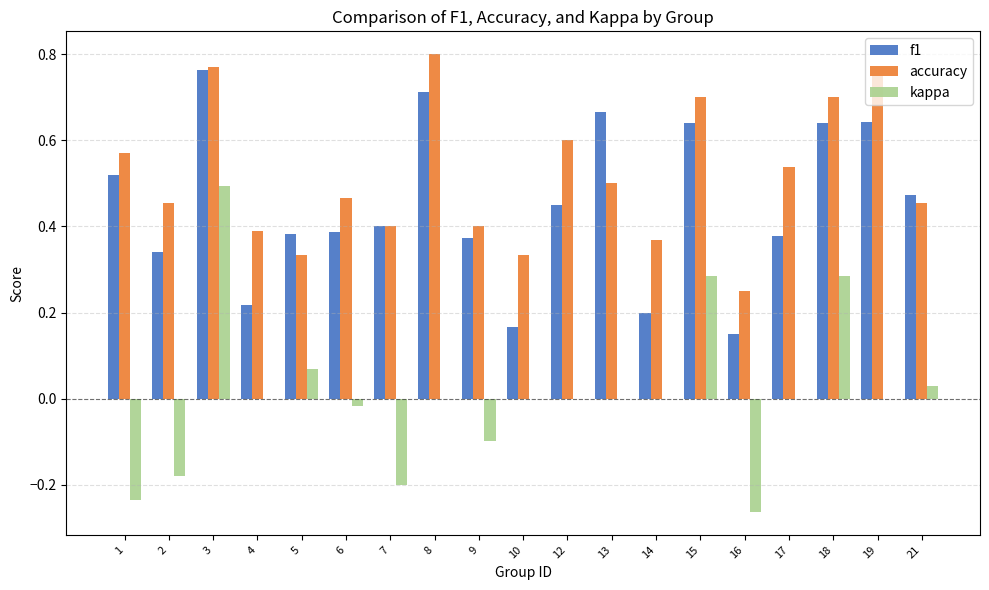

The value of kappa at 18 is 0.5. True or false?

False